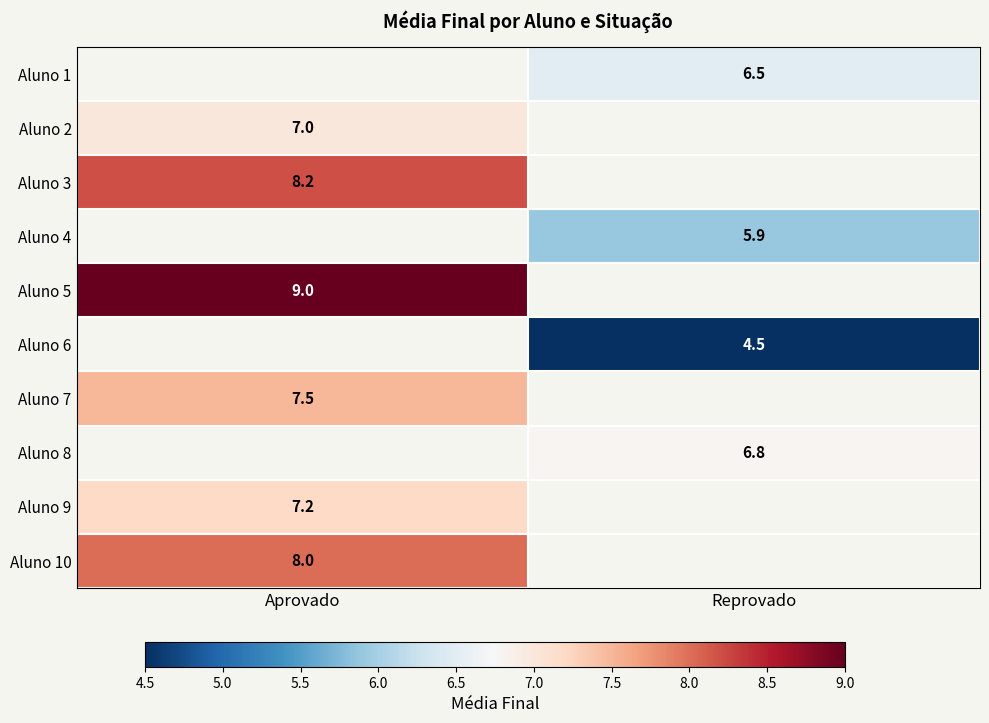

True or false: Aluno 8 has a value of 1.7 at Reprovado.

False